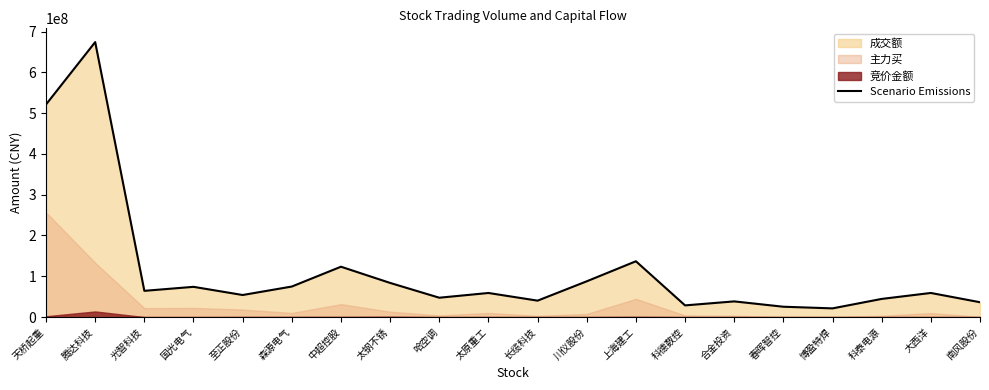

Reading left to right, what are all the values shown in this chart?

521198378	674090840	64329453	74137453	54092779	74870092	123447790	83701881	47451039	59061331	40264582	87707995	136805484	28636428	38445078	25343456	21334377	44513417	59108945	36380504